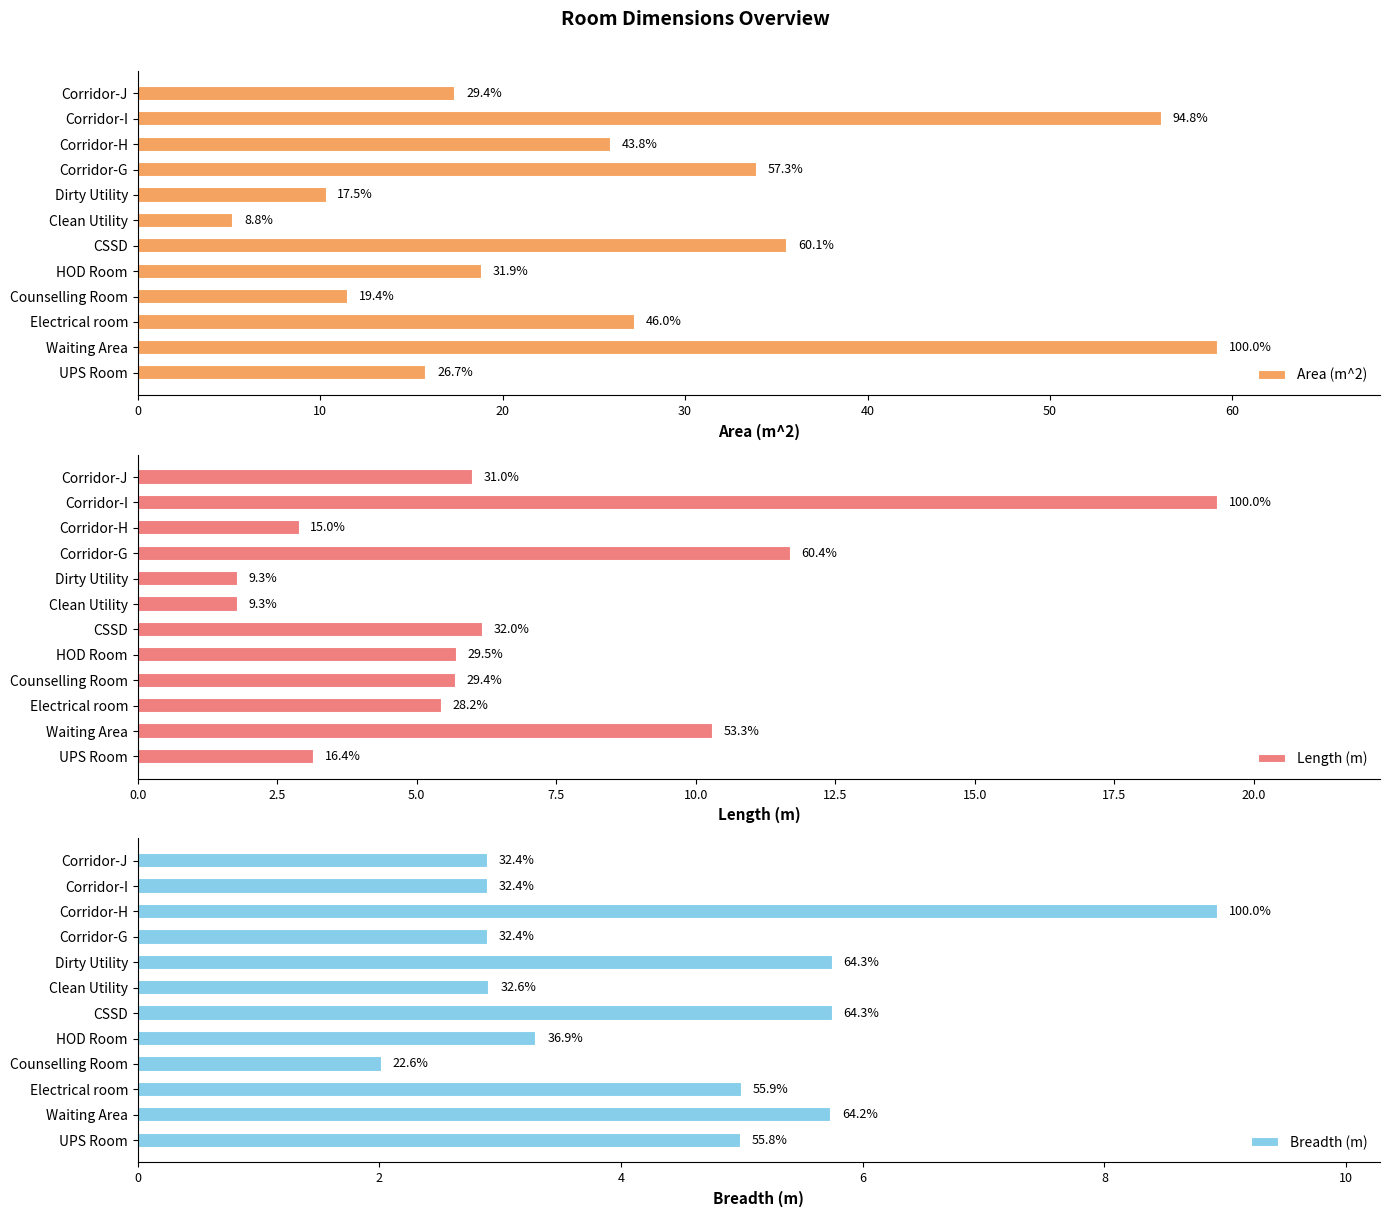

What is the sum of all Length (m) values?

80.1